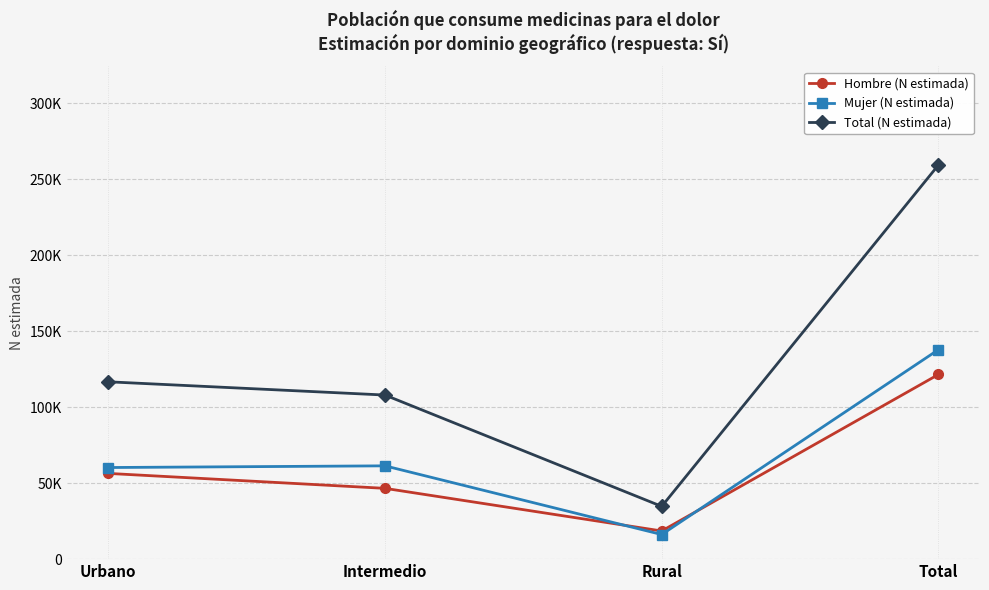

Which series has the largest total across all categories?

Total (N estimada)